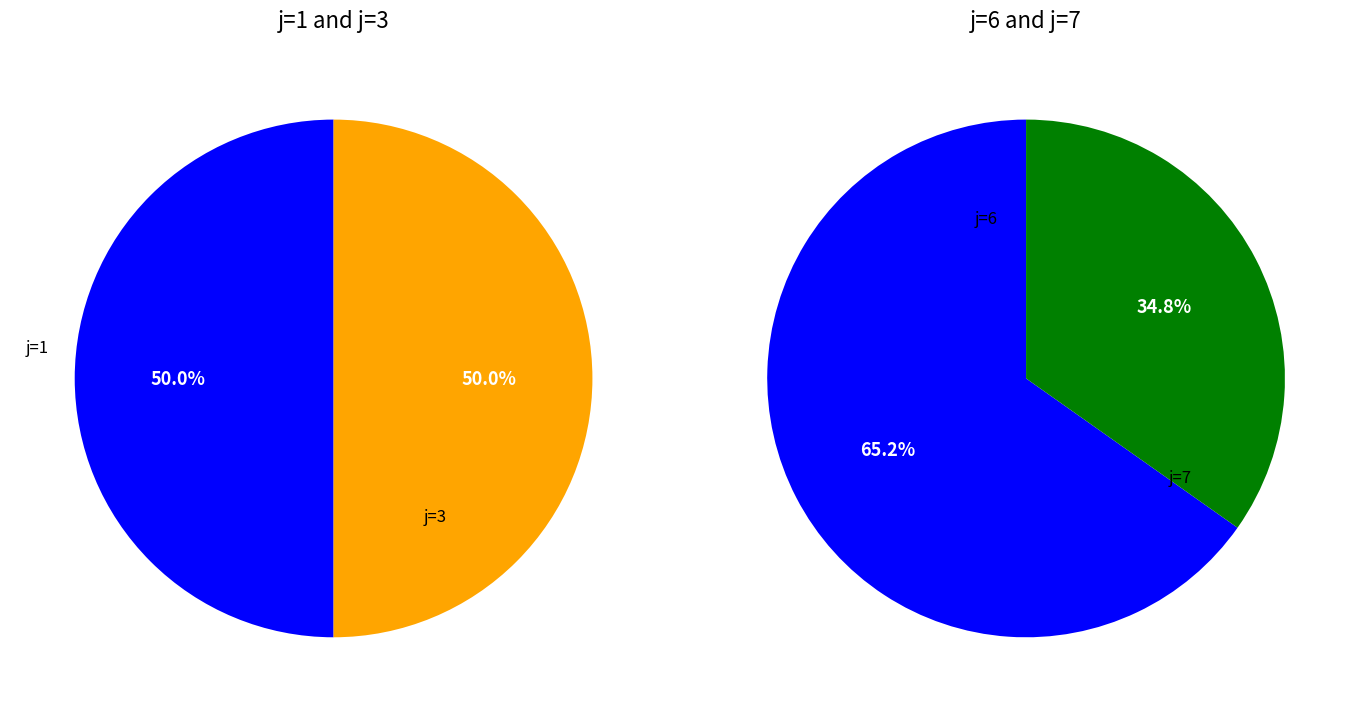

Rank the categories by value from lowest to highest.

7, 1, 3, 6